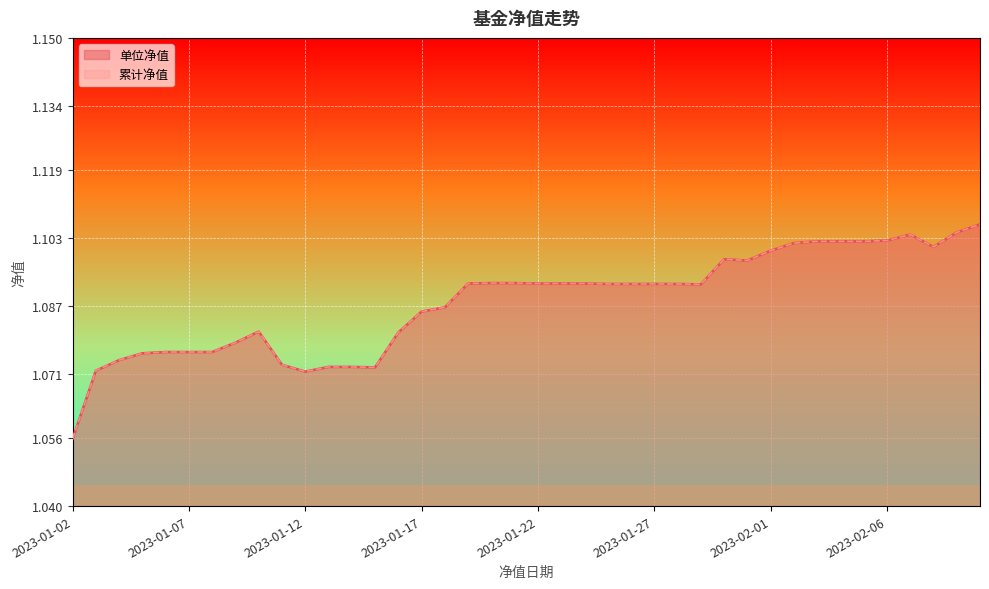

Is it true that 单位净值 equals 0.2 at 2023-01-02?

False